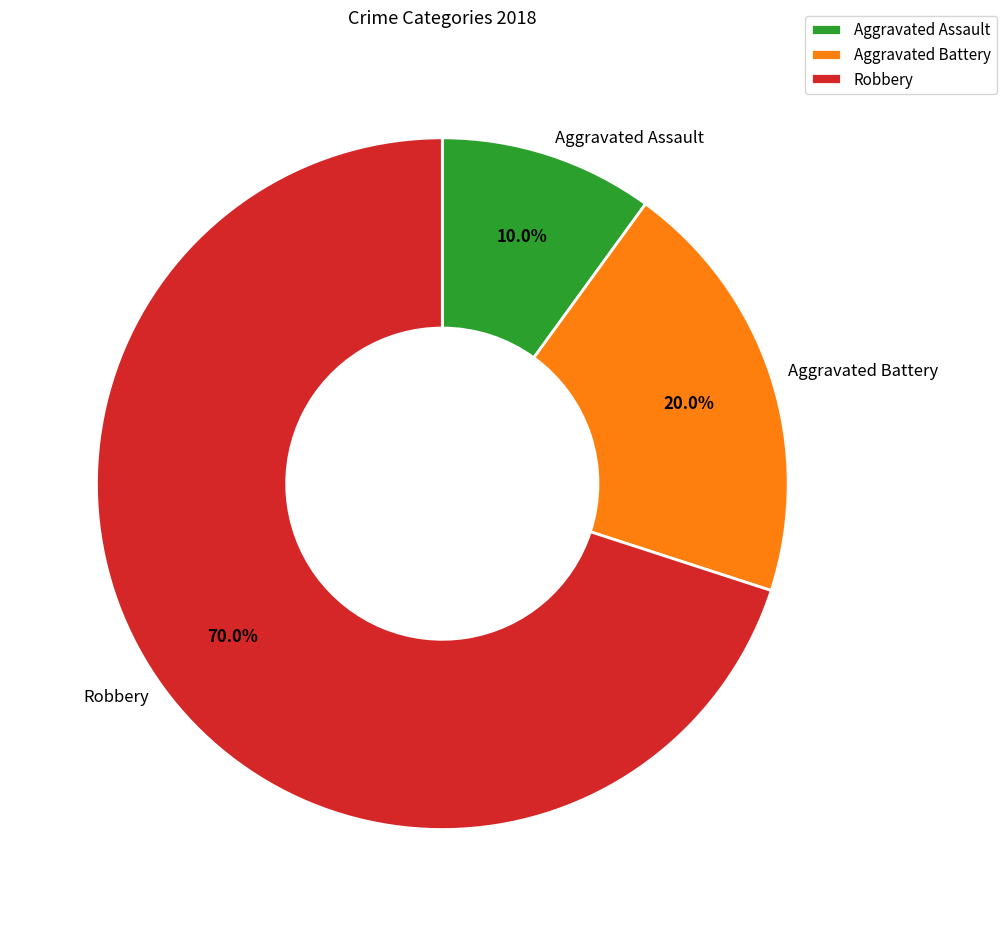

Between Aggravated Assault and Aggravated Battery, which is larger?

Aggravated Battery